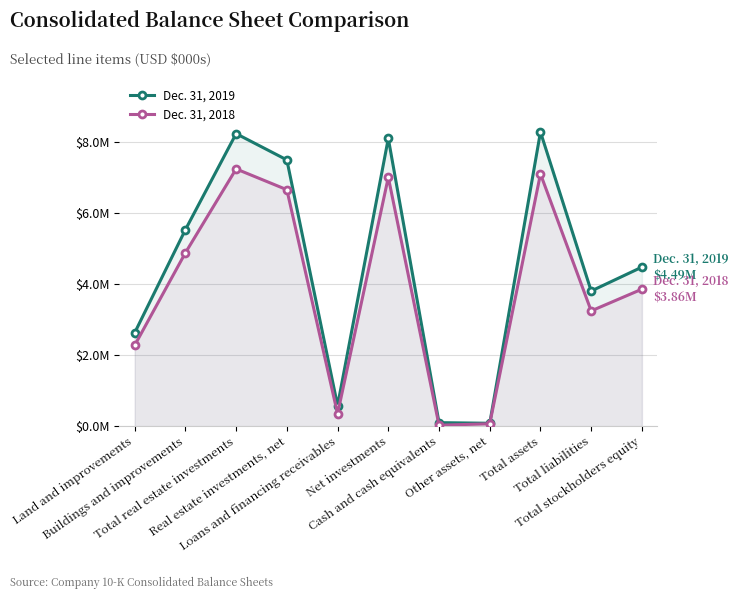

How many values in the Dec. 31, 2018 series are below 3863501?

5